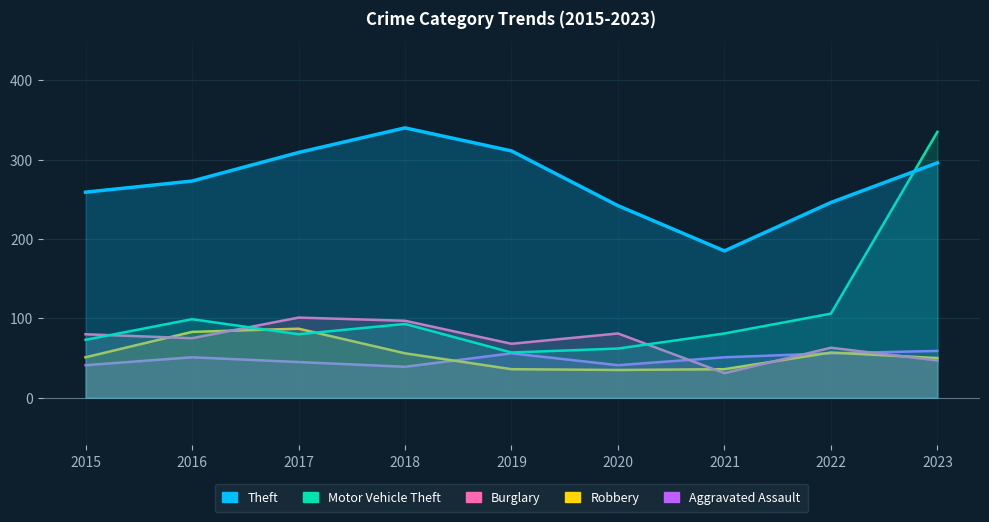

Between 2019 and 2022, which is larger?

2019